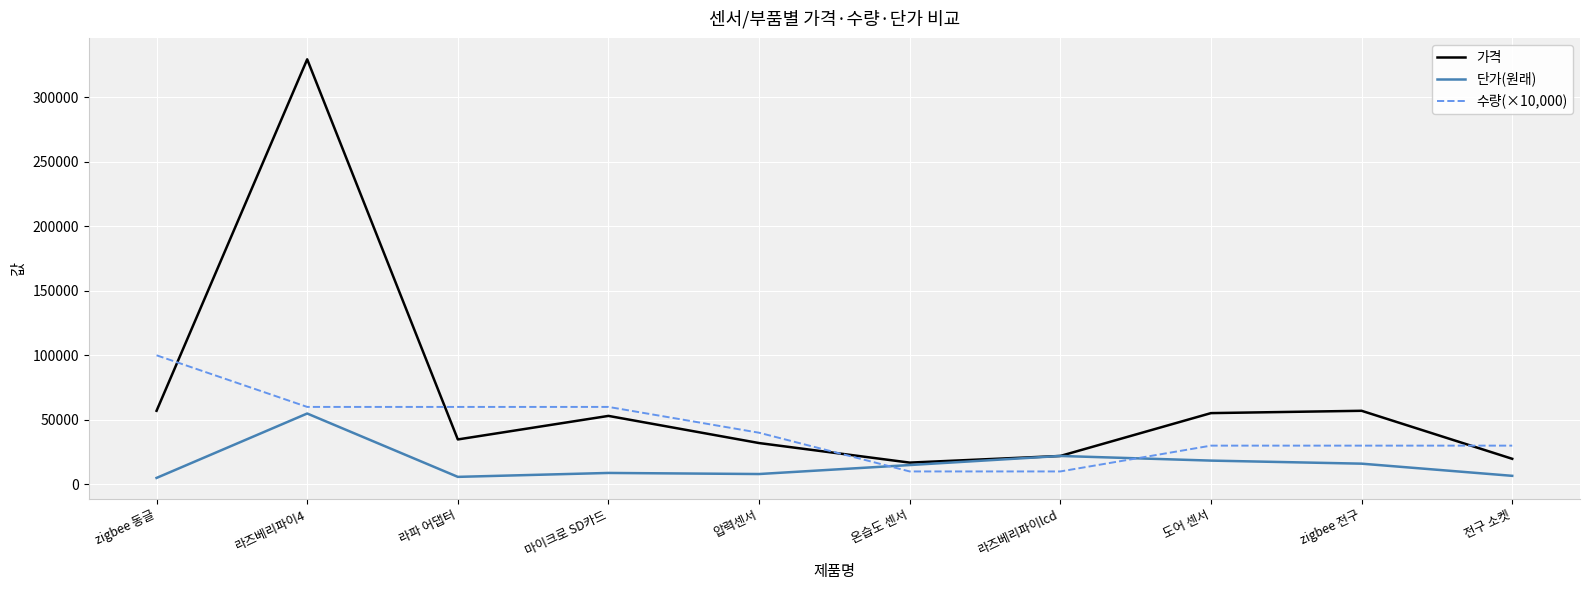

Rank the series by their average value, from lowest to highest.

단가(원래), 수량(×10,000), 가격